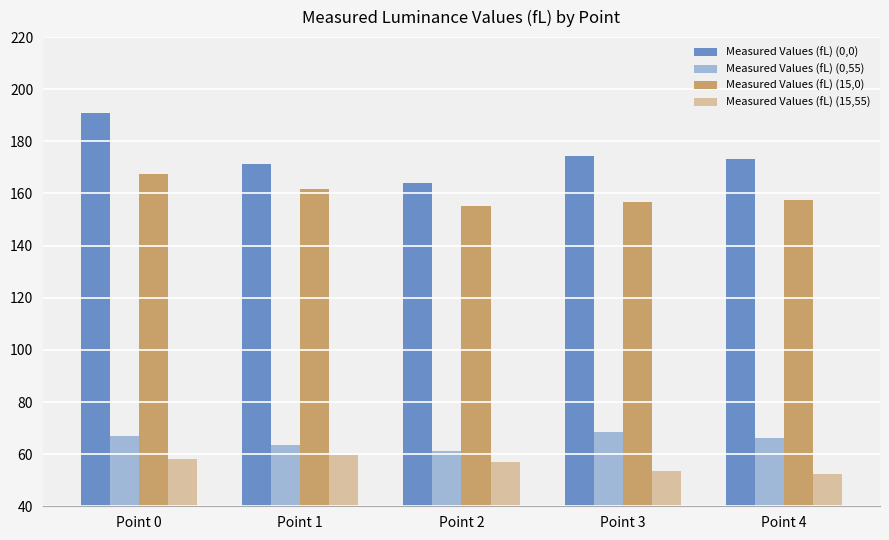

Rank the series by their maximum value, from lowest to highest.

Measured Values (fL) (15,55), Measured Values (fL) (0,55), Measured Values (fL) (15,0), Measured Values (fL) (0,0)